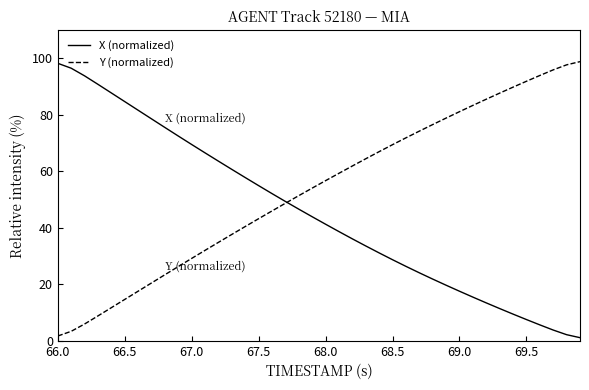

Rank the series by their average value, from highest to lowest.

Y (normalized), X (normalized)